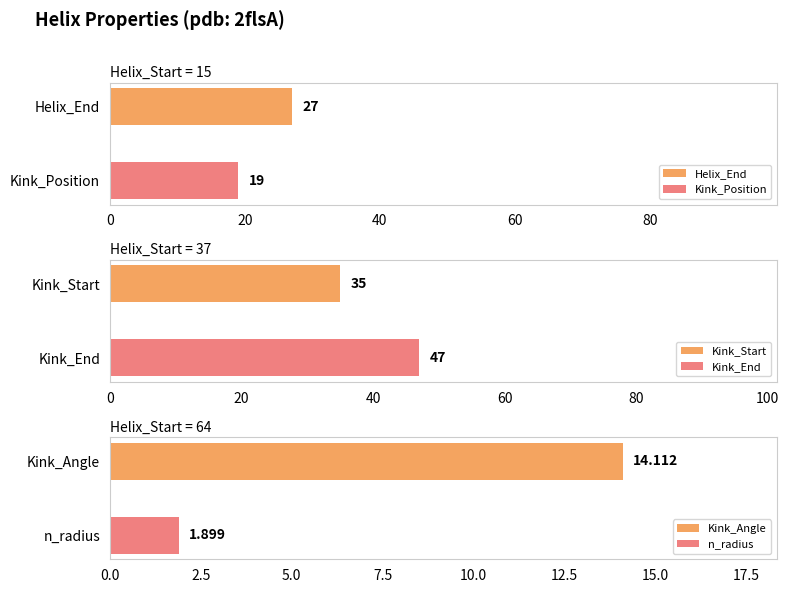

What is the maximum value for Helix_End?

27